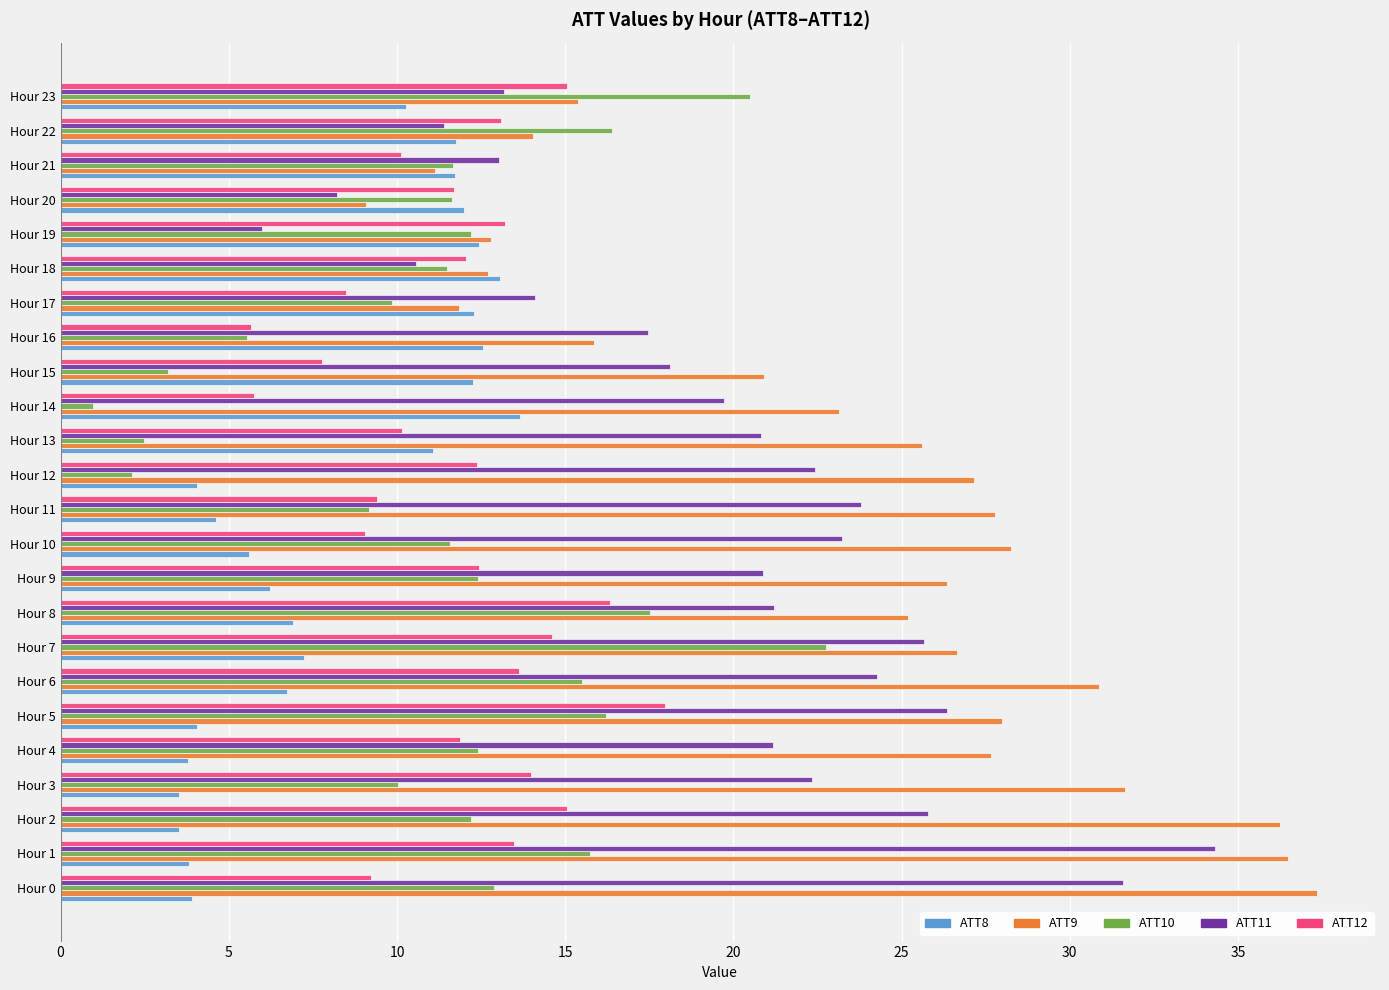

List the series in order of their peak value, highest first.

ATT9, ATT11, ATT10, ATT12, ATT8